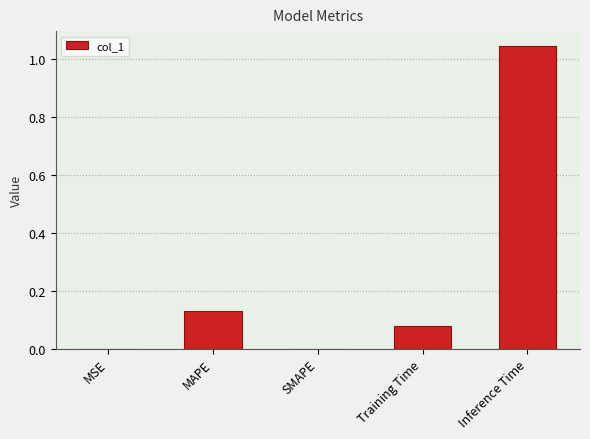

The chart shows a value of -0.5 at SMAPE. True or false?

False